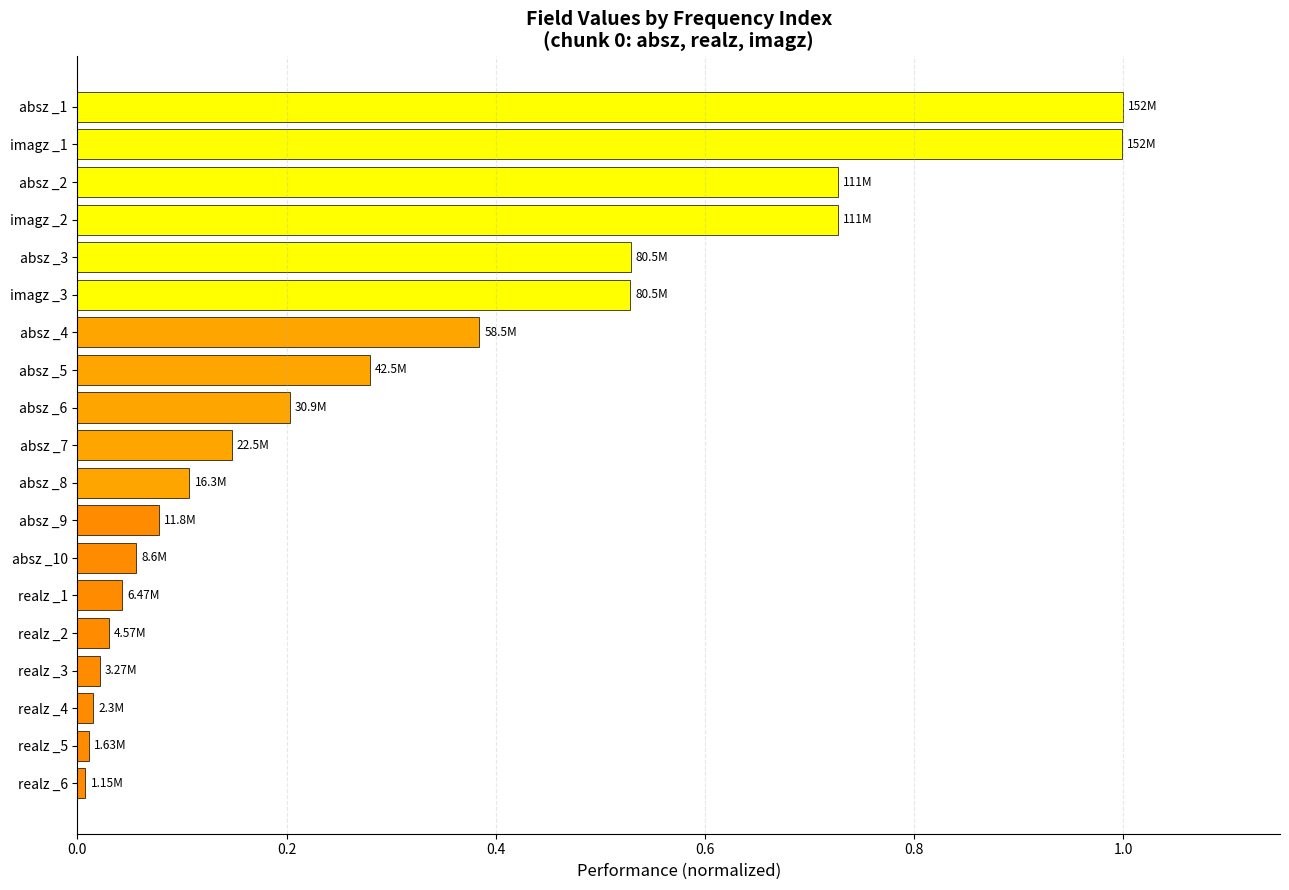

What is the change in value from absz _2 to absz _4?

-0.3